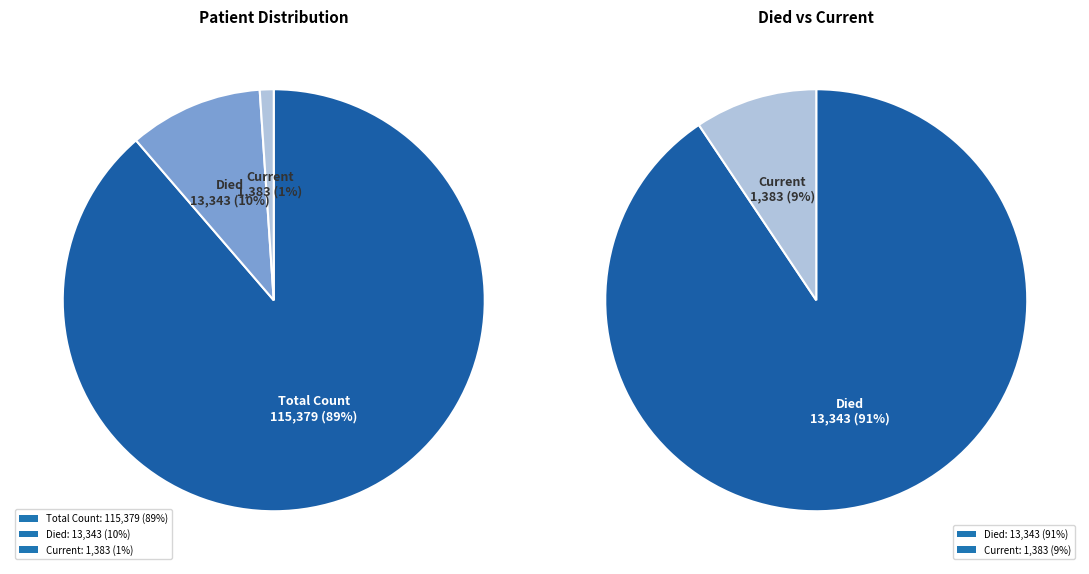

Rank the categories by value from lowest to highest.

countCurrentSuspected, countDied, count